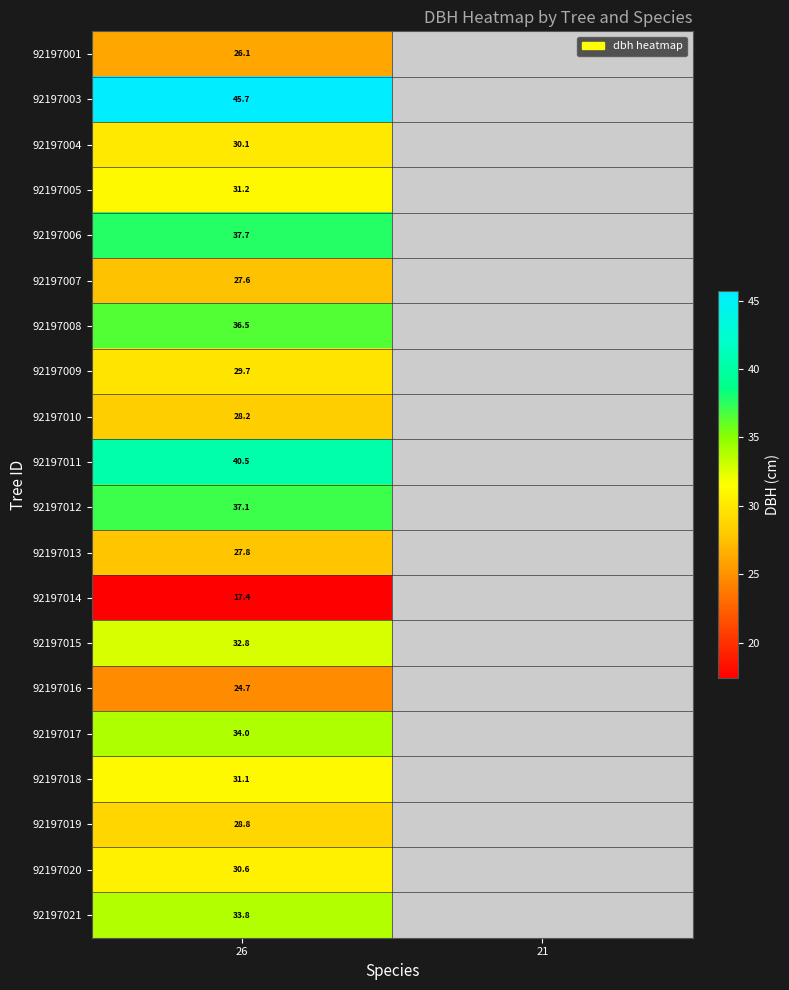

What is the maximum value shown in the chart?

45.7